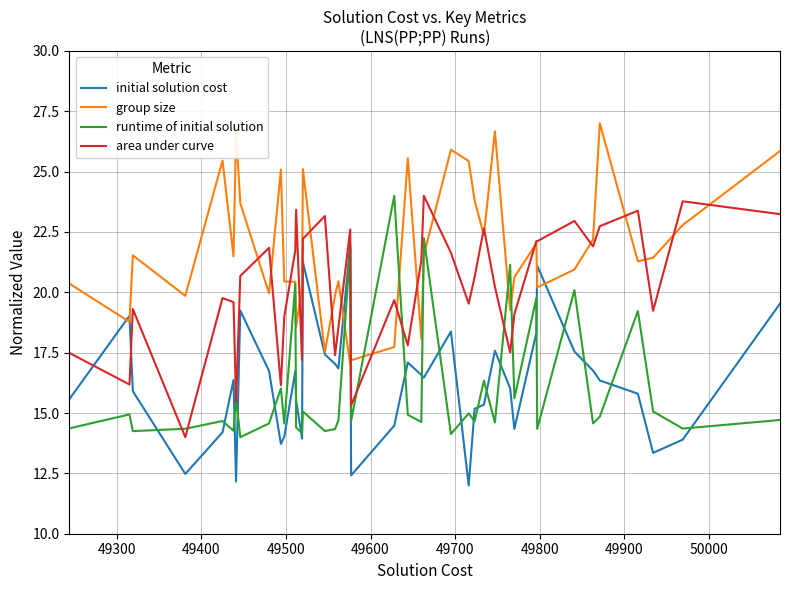

What is the smallest value displayed?

12.0